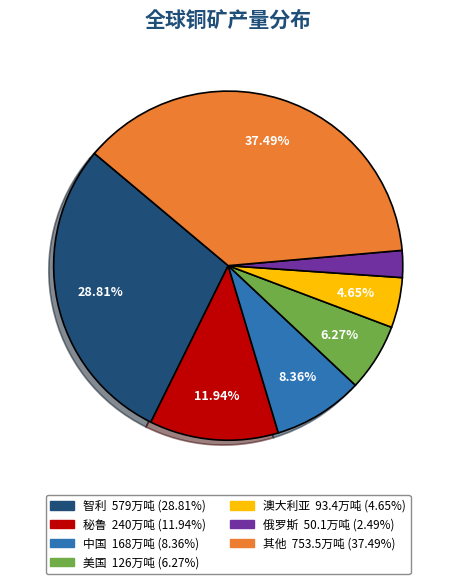

To the nearest percent, what is the difference between the 俄罗斯 and 澳大利亚 slice percentages?

2%